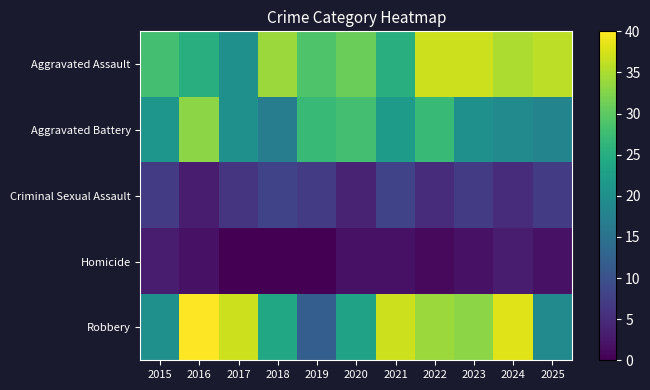

What is the total value across all series at 2019?

75